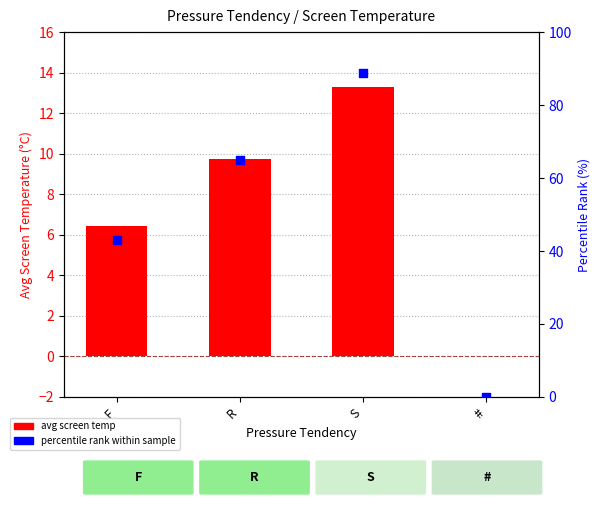

What is the total value across all series at R?

74.7